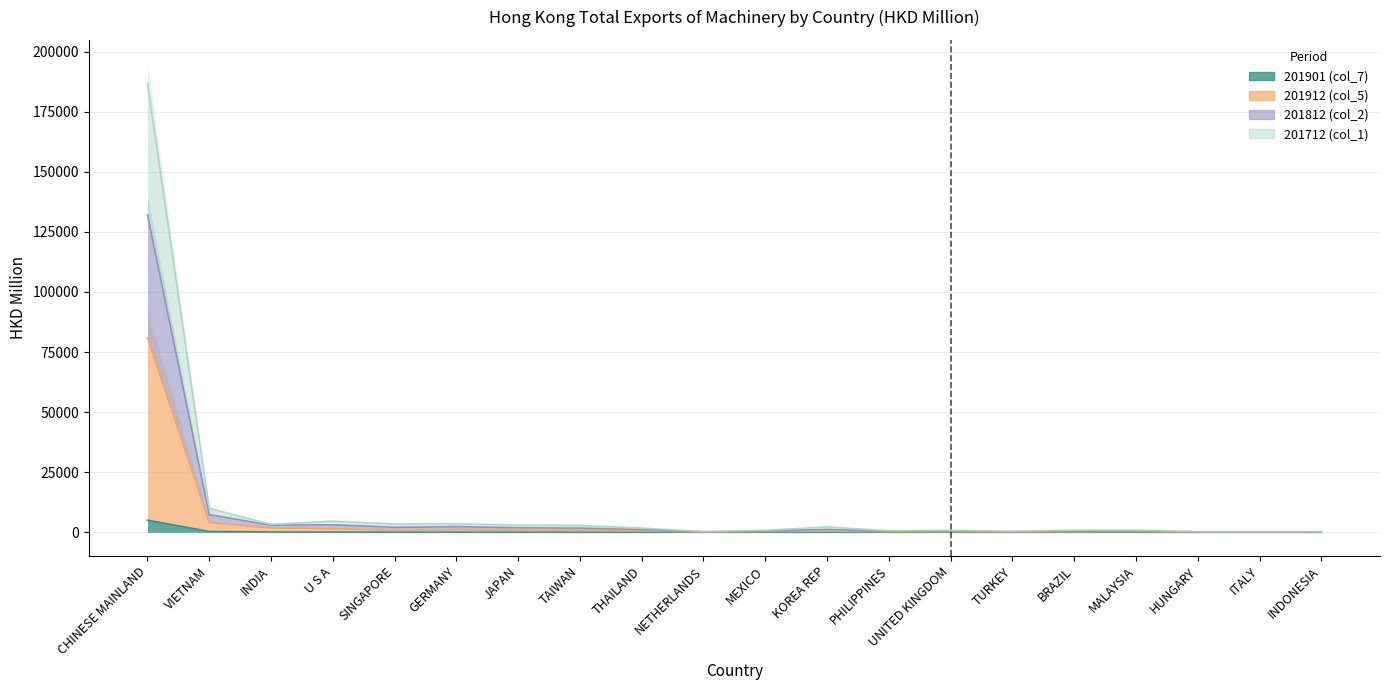

Reading right to left, extract all data points from this chart.

201901 (col_7): 6.4	7.5	7.7	15.1	18.6	19.4	19.8	20.5	21.3	24.1	24.2	34.7	46.7	51.4	59.4	77.4	95.1	138.8	366.7	5045.2
201912 (col_5): 45.6	82.6	95.5	303.8	245.0	135.1	278.7	242.6	443.6	364.4	157.8	595.8	688.6	921.5	1102.7	901.0	1506.1	1833.1	4100.6	80990.6
201812 (col_2): 308.7	241.1	294.2	933.8	909.5	447.0	826.7	637.0	2254.7	831.5	327.8	1804.8	2879.1	3006.0	3559.3	3467.9	4668.7	3278.4	10030.5	186907.4
201712 (col_1): 158.8	163.9	192.4	638.2	565.6	267.6	562.2	467.0	1203.5	590.7	242.3	1198.1	1749.3	1913.8	2380.7	2111.6	3136.1	2969.1	7353.5	132080.2